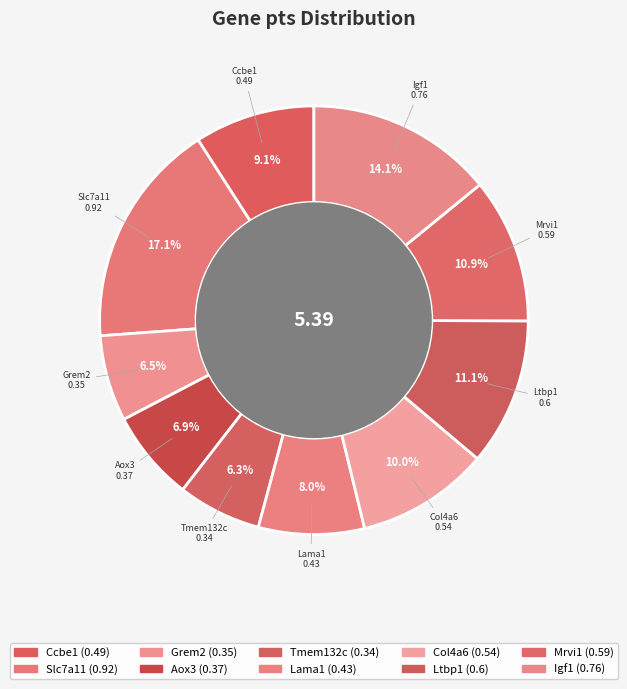

What is the smallest slice in the pie chart?

Tmem132c